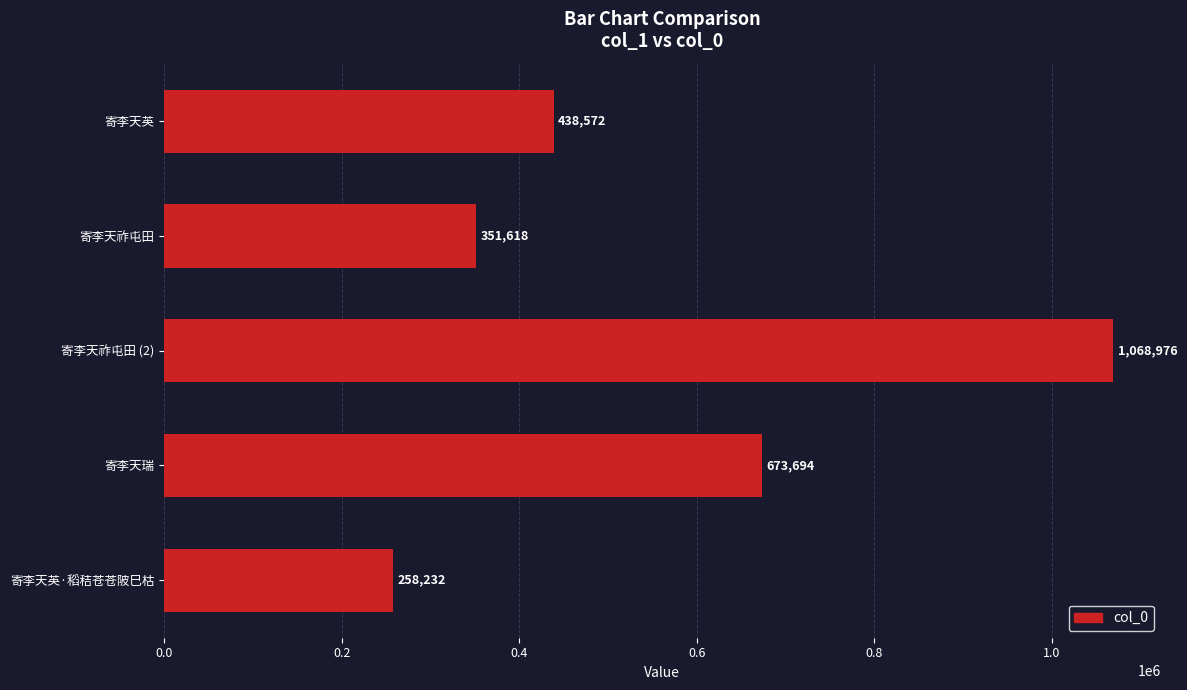

How many values are between 351618 and 673694?

3